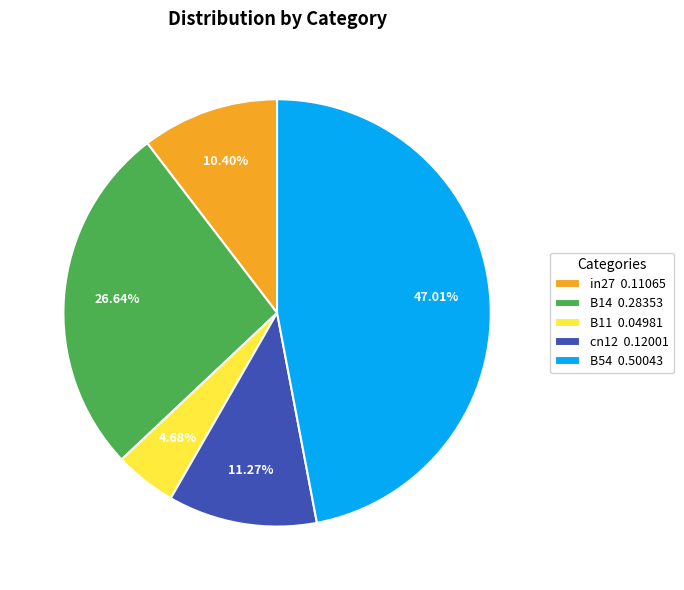

To the nearest percent, what portion does cn12 represent?

11%